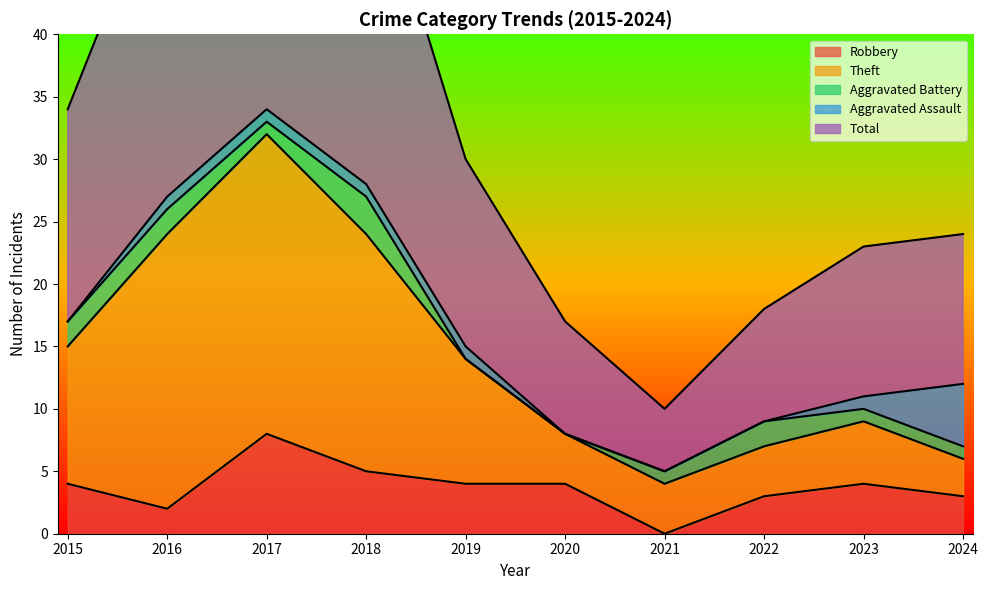

Which series has the largest total across all categories?

Total